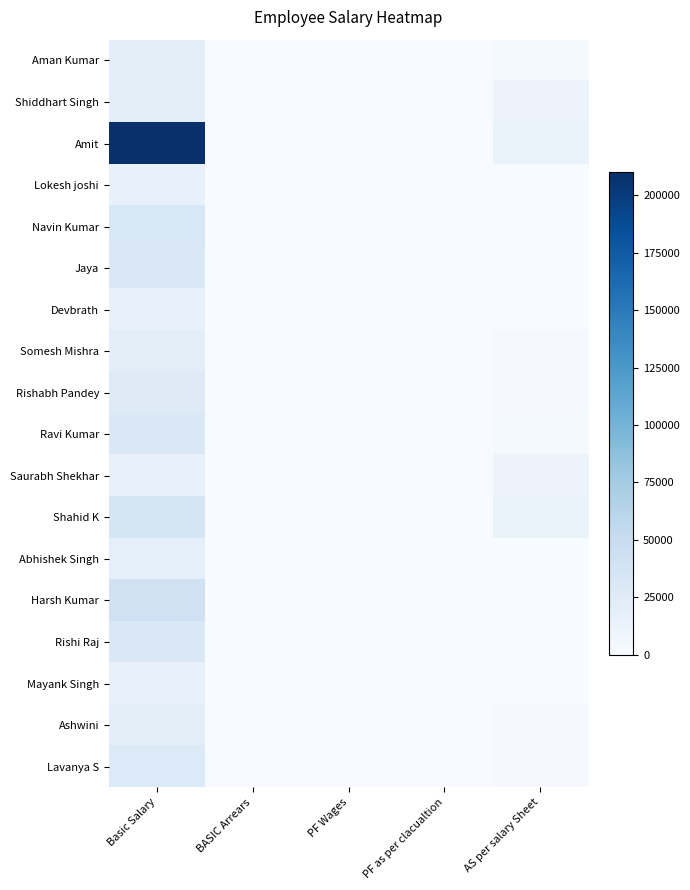

Reading left to right, what are all the values shown in this chart?

Aman Kumar: Basic Salary=20800	BASIC Arrears=0	PF Wages=0	PF as per clacualtion=0	AS per salary Sheet=2496
Shiddhart Singh: Basic Salary=20000	BASIC Arrears=0	PF Wages=0	PF as per clacualtion=0	AS per salary Sheet=12000
Amit: Basic Salary=210000	BASIC Arrears=0	PF Wages=0	PF as per clacualtion=0	AS per salary Sheet=13200
Lokesh joshi: Basic Salary=15500	BASIC Arrears=0	PF Wages=0	PF as per clacualtion=0	AS per salary Sheet=0
Navin Kumar: Basic Salary=32000	BASIC Arrears=0	PF Wages=0	PF as per clacualtion=0	AS per salary Sheet=0
Jaya: Basic Salary=30000	BASIC Arrears=0	PF Wages=0	PF as per clacualtion=0	AS per salary Sheet=0
Devbrath: Basic Salary=15333	BASIC Arrears=0	PF Wages=0	PF as per clacualtion=0	AS per salary Sheet=0
Somesh Mishra: Basic Salary=20000	BASIC Arrears=0	PF Wages=0	PF as per clacualtion=0	AS per salary Sheet=1800
Rishabh Pandey: Basic Salary=25667	BASIC Arrears=0	PF Wages=0	PF as per clacualtion=0	AS per salary Sheet=1800
Ravi Kumar: Basic Salary=30800	BASIC Arrears=0	PF Wages=0	PF as per clacualtion=0	AS per salary Sheet=2496
Saurabh Shekhar: Basic Salary=15000	BASIC Arrears=0	PF Wages=0	PF as per clacualtion=0	AS per salary Sheet=12000
Shahid K: Basic Salary=35000	BASIC Arrears=0	PF Wages=0	PF as per clacualtion=0	AS per salary Sheet=13200
Abhishek Singh: Basic Salary=18500	BASIC Arrears=0	PF Wages=0	PF as per clacualtion=0	AS per salary Sheet=0
Harsh Kumar: Basic Salary=42000	BASIC Arrears=0	PF Wages=0	PF as per clacualtion=0	AS per salary Sheet=0
Rishi Raj: Basic Salary=30000	BASIC Arrears=0	PF Wages=0	PF as per clacualtion=0	AS per salary Sheet=0
Mayank Singh: Basic Salary=15333	BASIC Arrears=0	PF Wages=0	PF as per clacualtion=0	AS per salary Sheet=0
Ashwini: Basic Salary=20000	BASIC Arrears=0	PF Wages=0	PF as per clacualtion=0	AS per salary Sheet=1800
Lavanya S: Basic Salary=28667	BASIC Arrears=0	PF Wages=0	PF as per clacualtion=0	AS per salary Sheet=1800